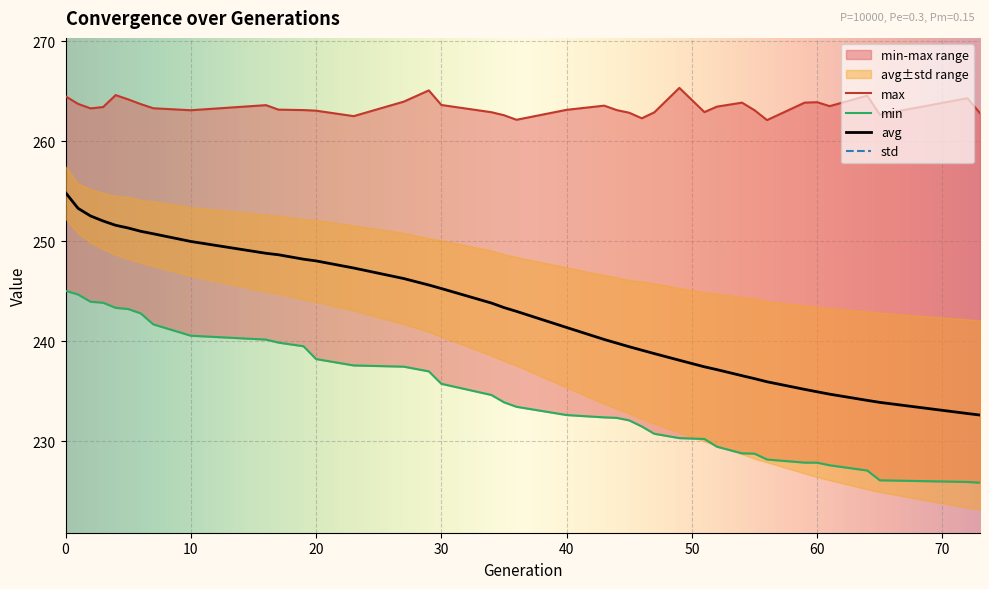

Between 56 and 64, which is larger?

56